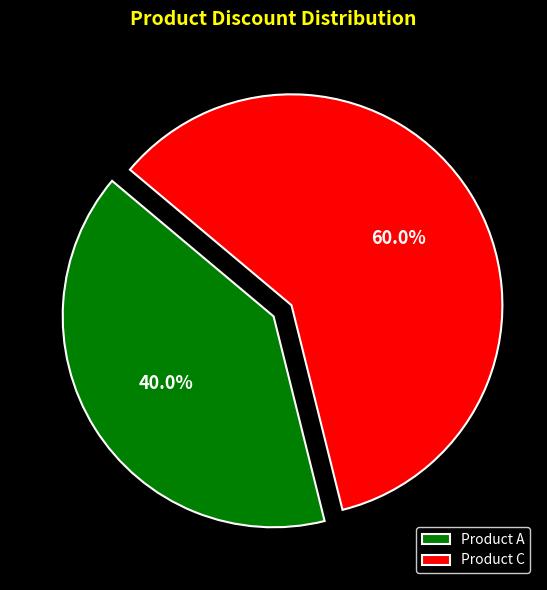

How many segments does this pie chart have?

2